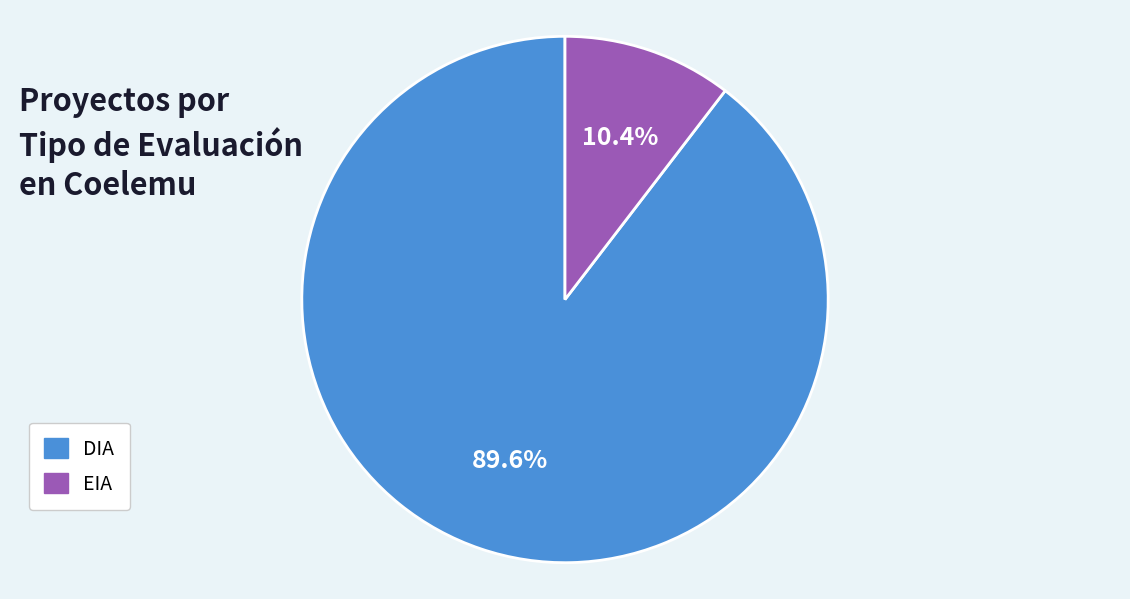

To the nearest percent, what is the difference between the largest and smallest slice percentages?

79%